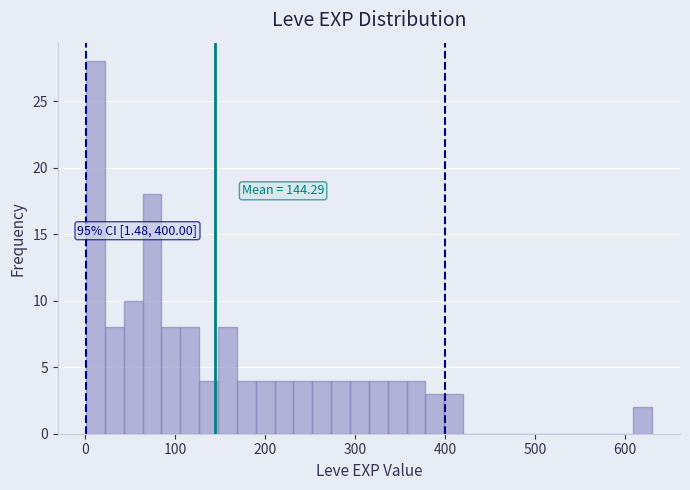

Around what value on the x-axis is the tallest bar? Give the approximate position of its centre, as read against the axis.

10